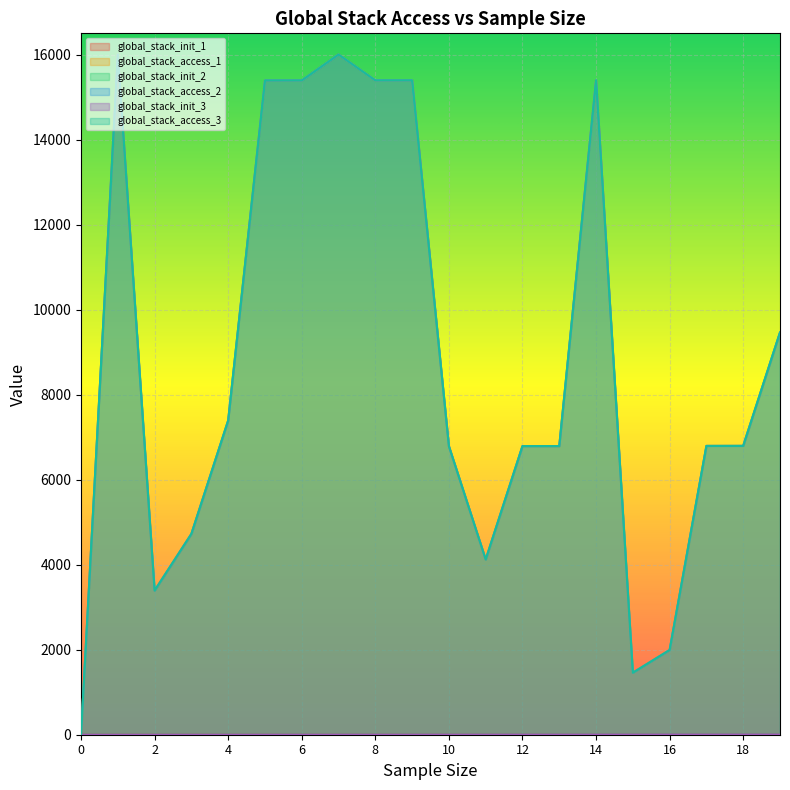

True or false: global_stack_access_2 has a value of 6794.0 at 17.0.

True